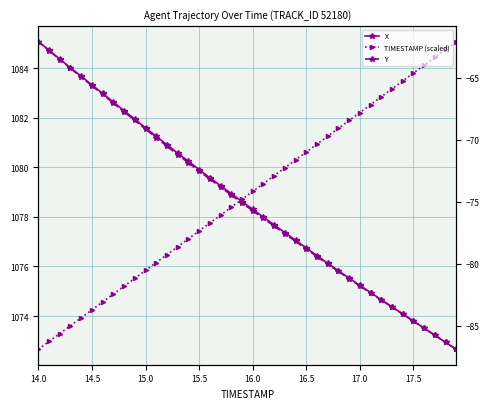

True or false: TIMESTAMP (scaled) and Y cross at least once.

False